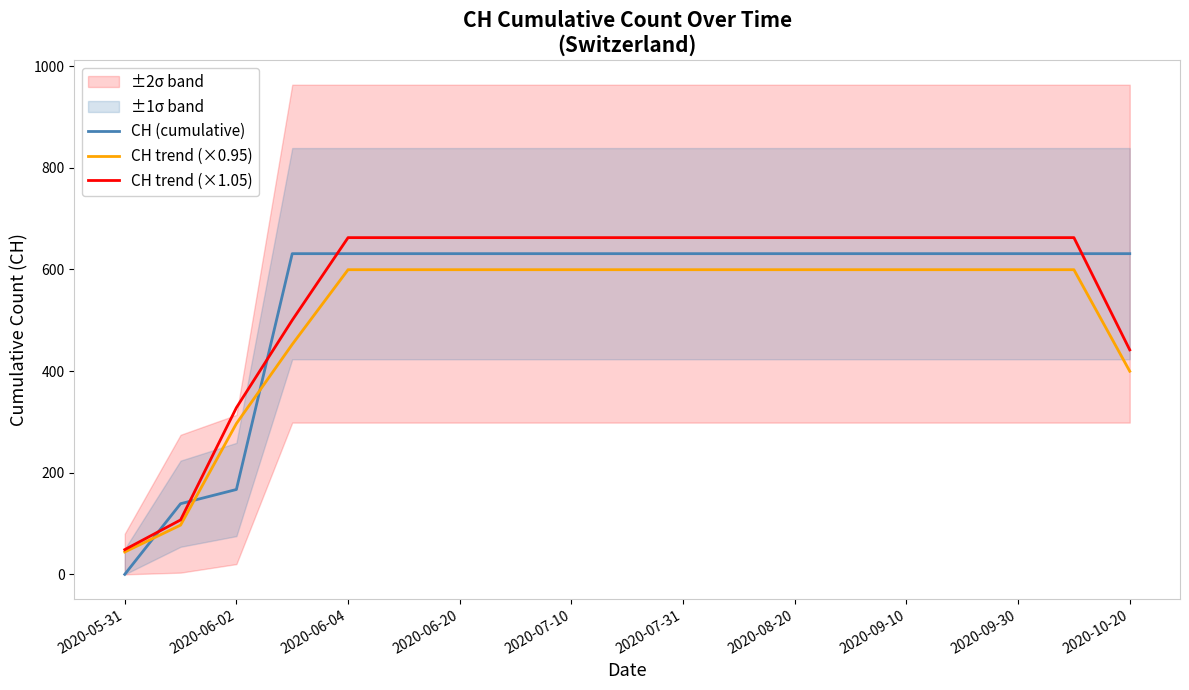

Which category has the lowest value in the CH (cumulative) series?

2020-05-31